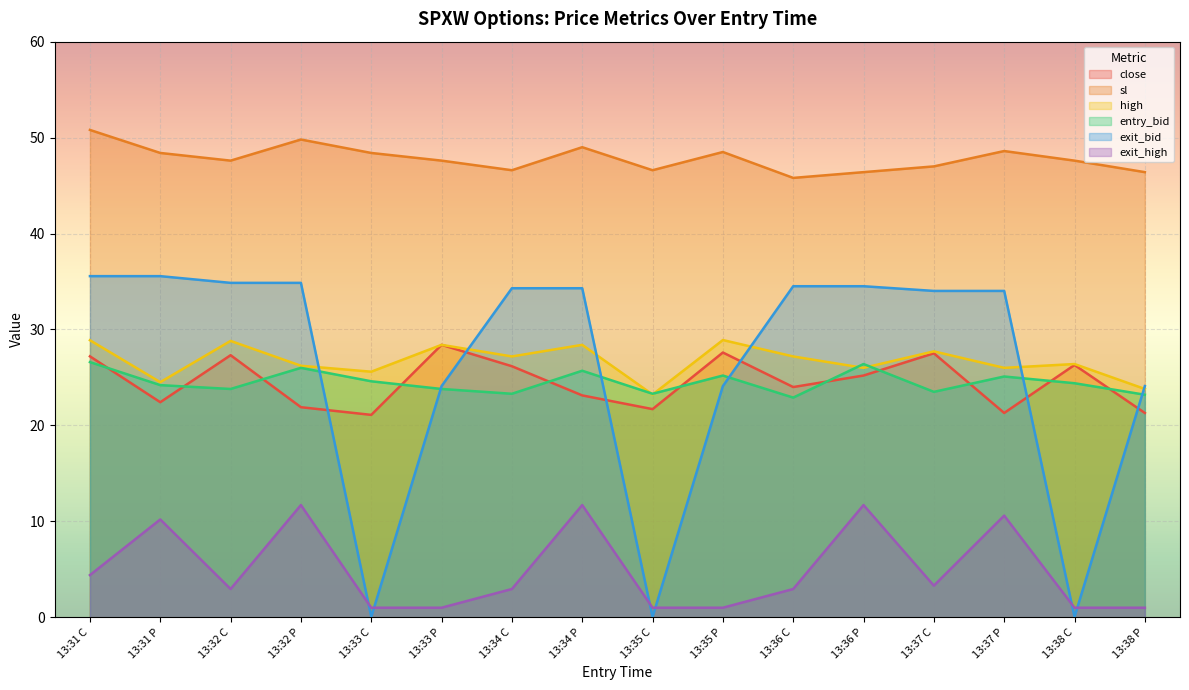

What position from the right is 13:31 P?

15